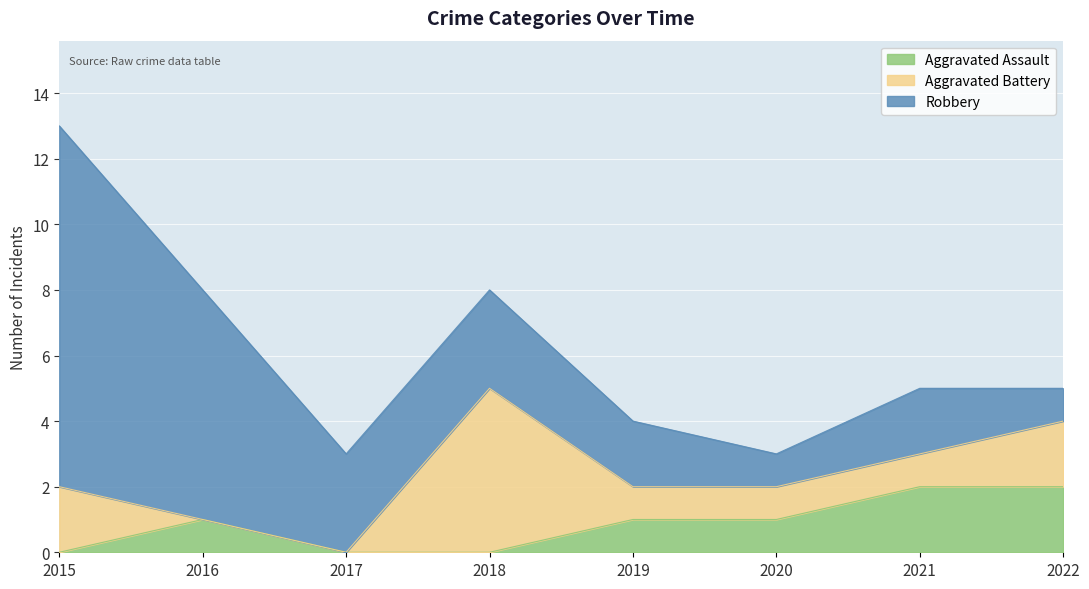

At which category does the chart reach its minimum across all series?

2015